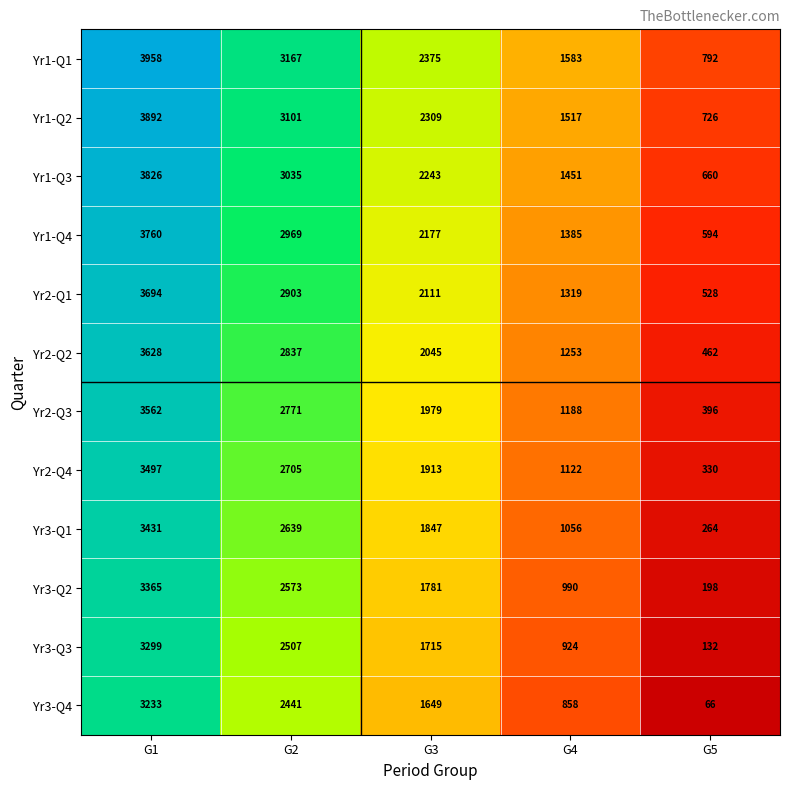

What is the average value of the Yr1-Q3 series?

2243